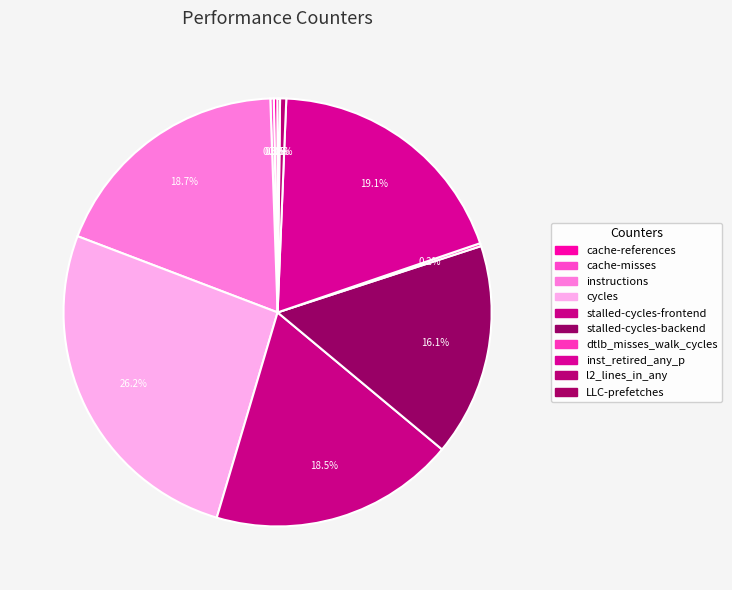

How many slices are in this pie chart?

10